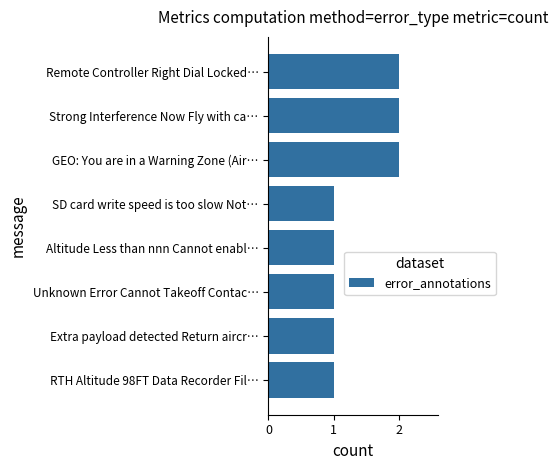

Approximately how many times larger is the value at Altitude Less than nnn Cannot enabl… compared to Strong Interference Now Fly with ca…?

0.5